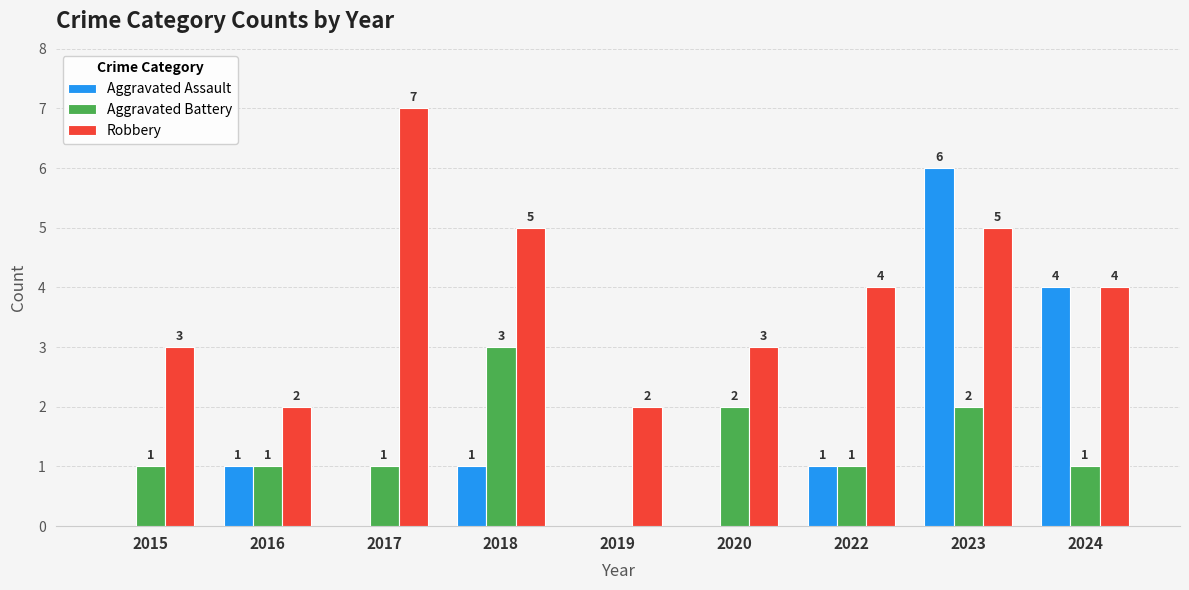

Count the Aggravated Assault values in the range 0 to 1.

7